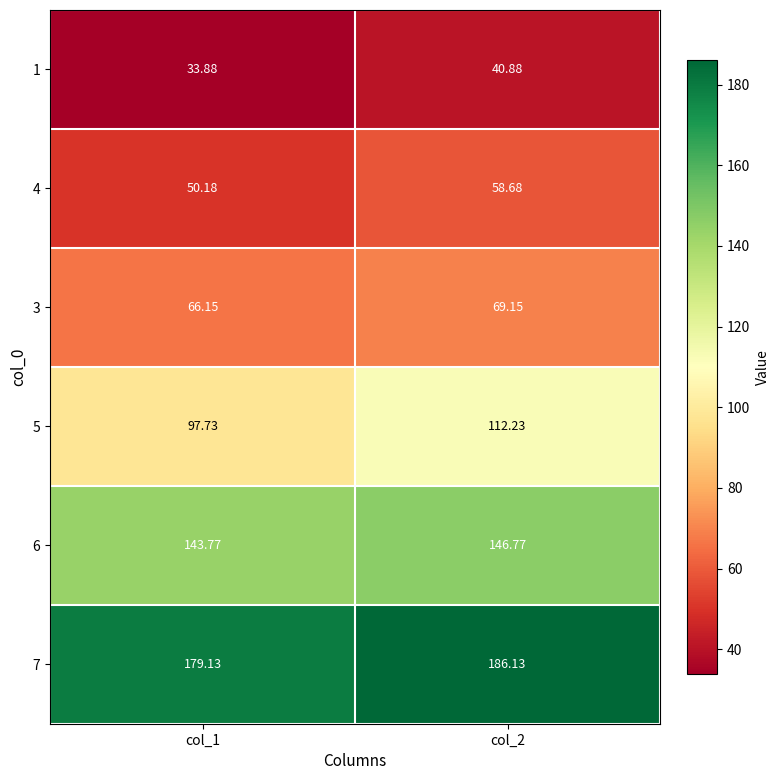

At which category does the chart reach its peak across all series?

col_2